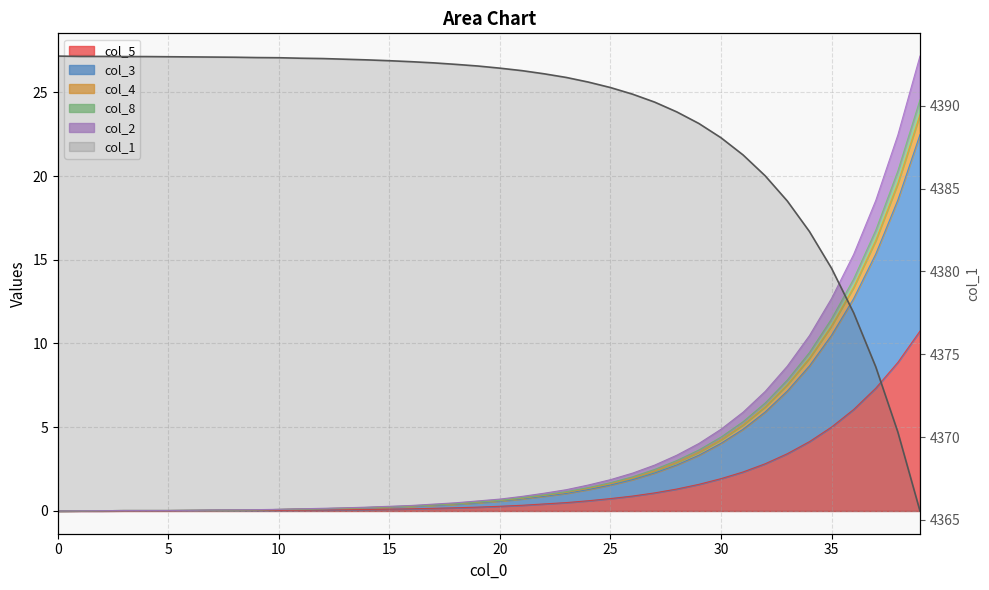

What is the value of the 7th point from the left?

4392.9